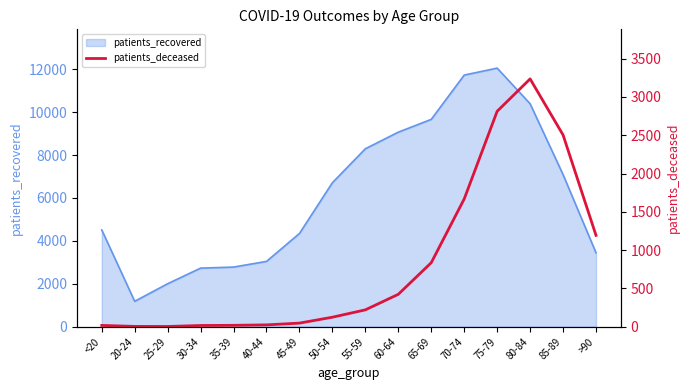

What is the minimum value for patients_recovered?

1184